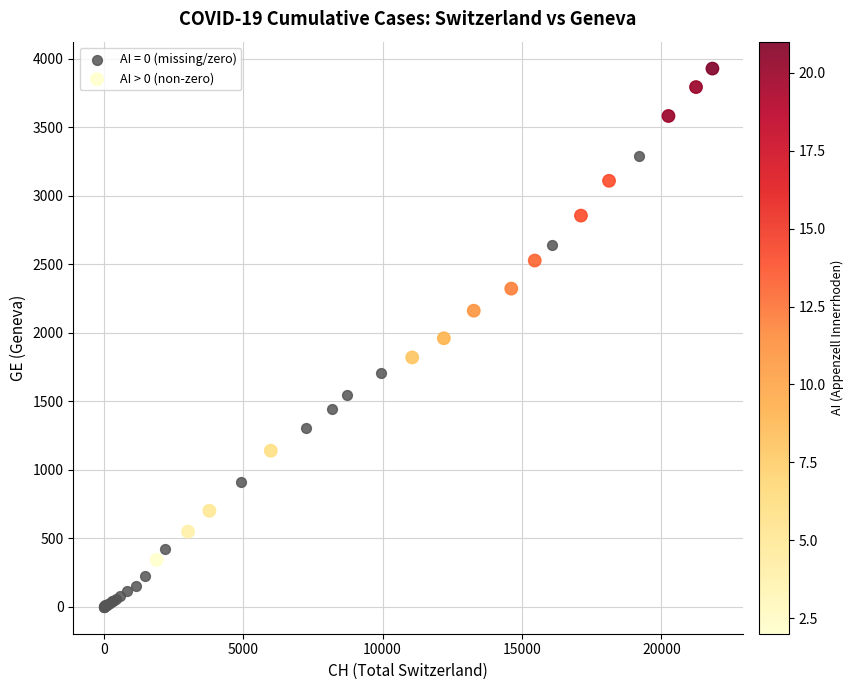

Which series reaches the maximum Y coordinate?

AI > 0 (non-zero)